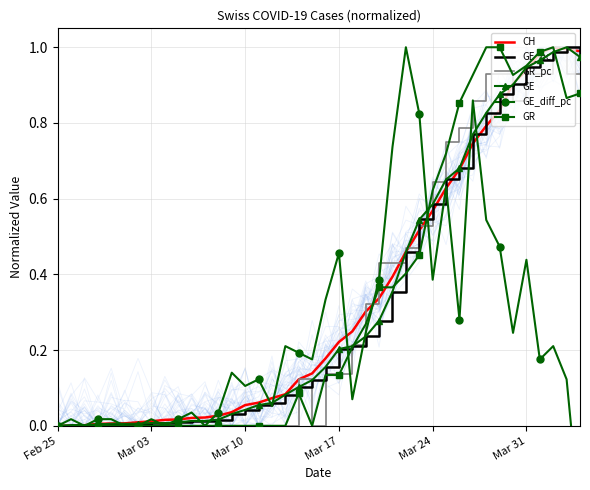

What is the average value of the GR_pc series?

0.3